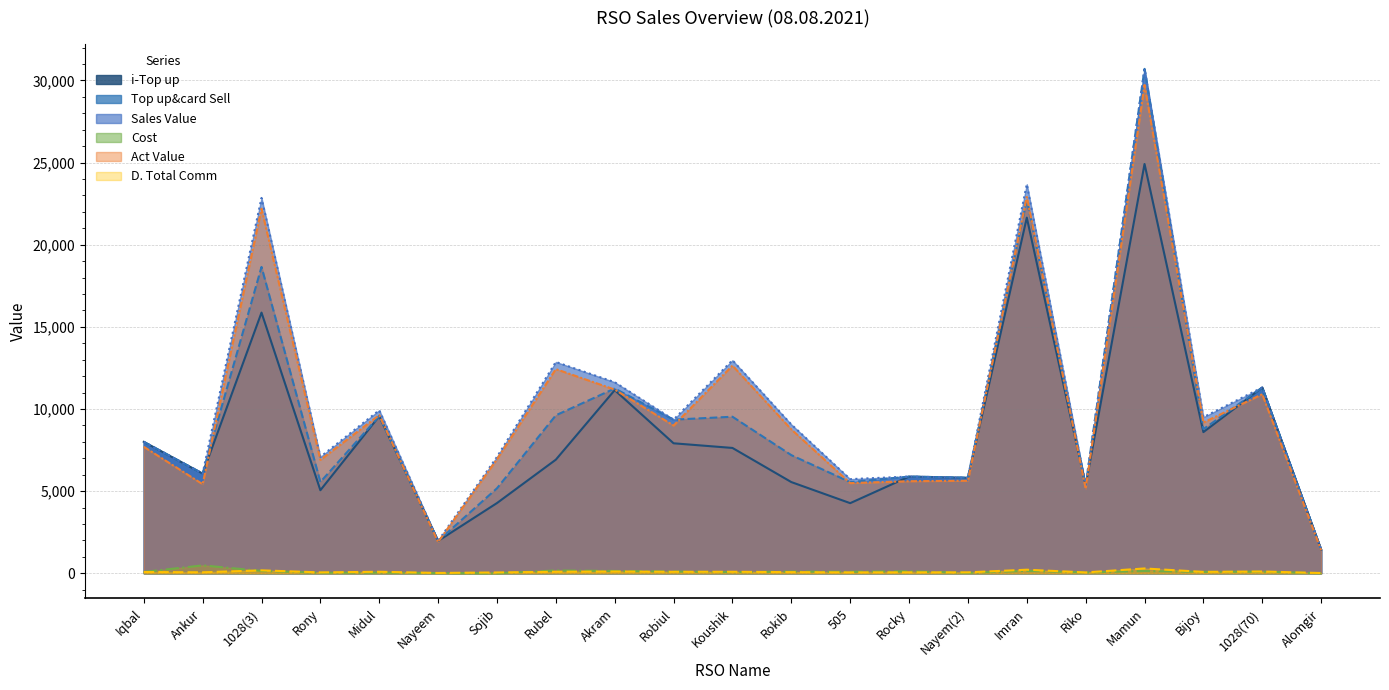

Does the chart display data point markers on the line(s)?

No